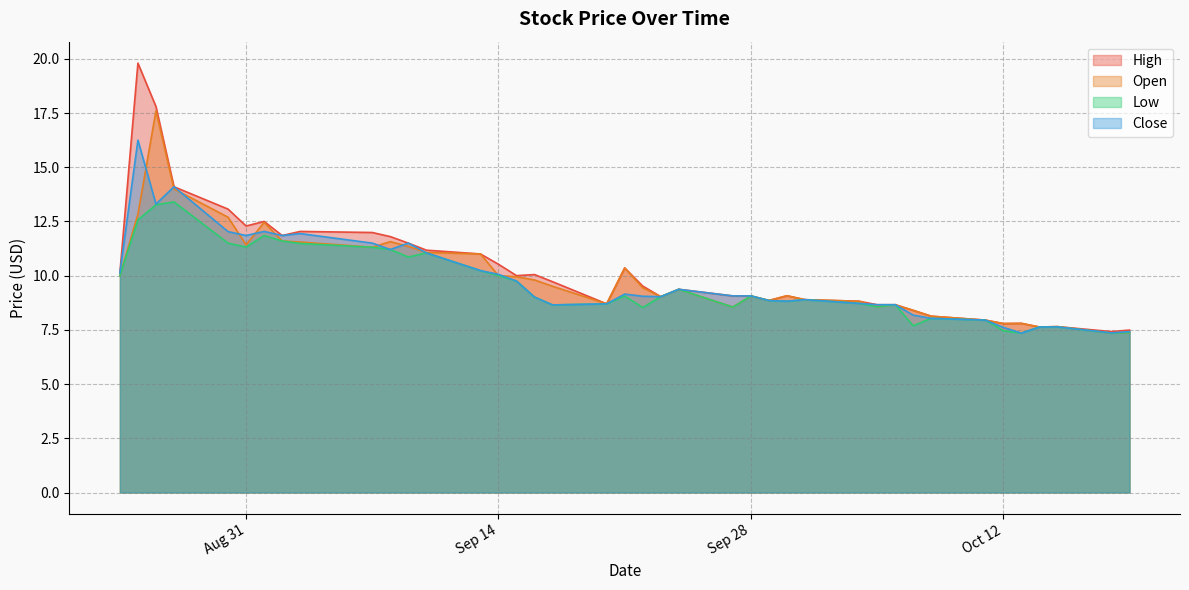

Where does the Open series first go above 9?

2021-08-24